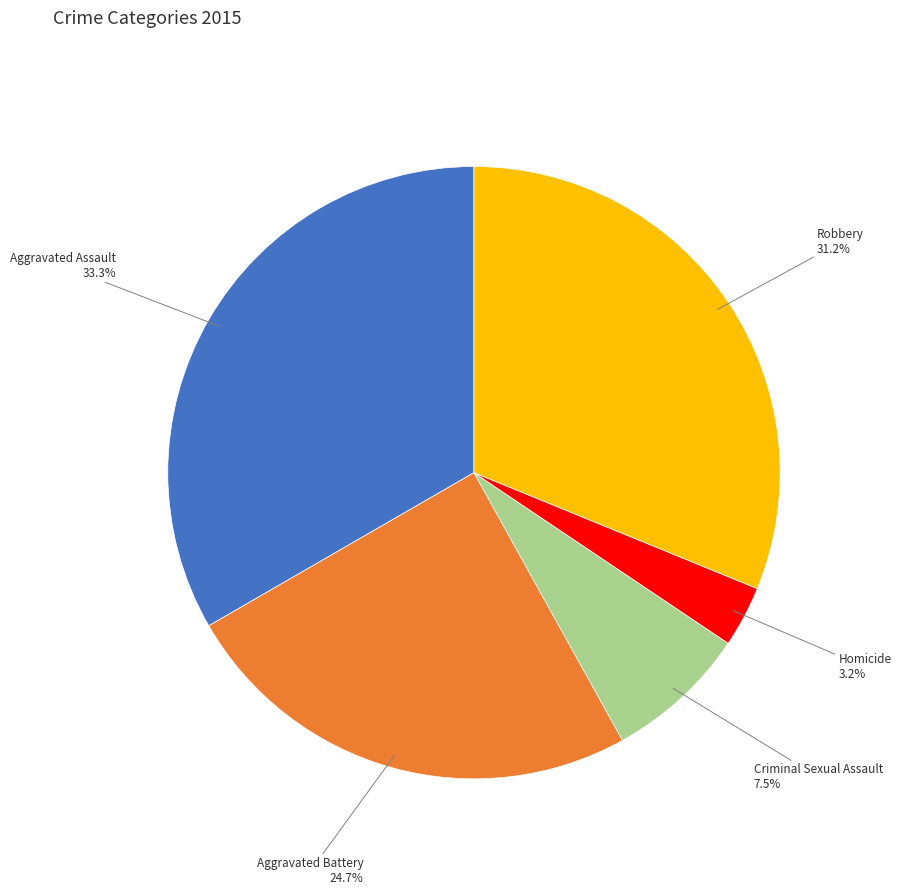

Does any single category account for the majority?

No